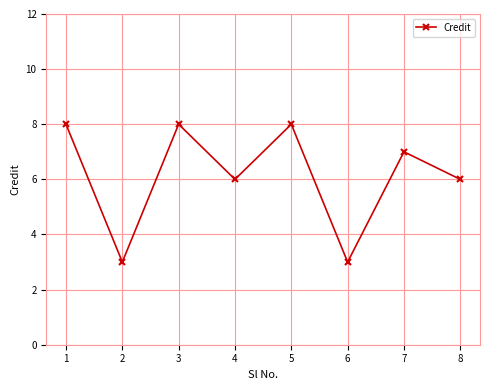

What is the maximum value shown in the chart?

8